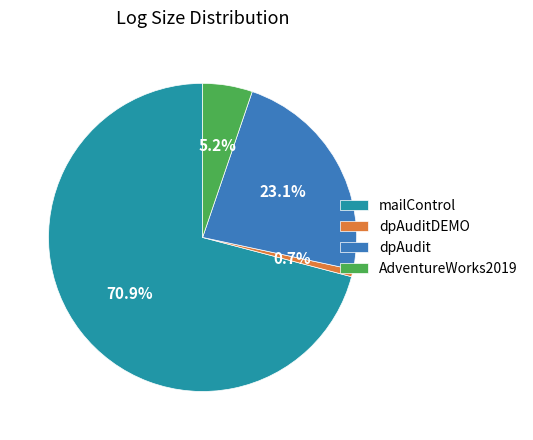

Which slice represents more than half of the pie?

mailControl